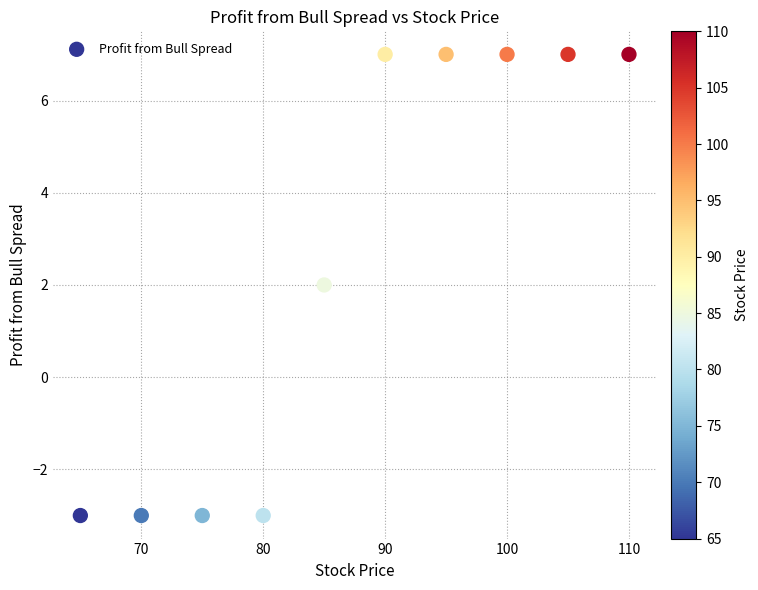

What is the average X value?

88